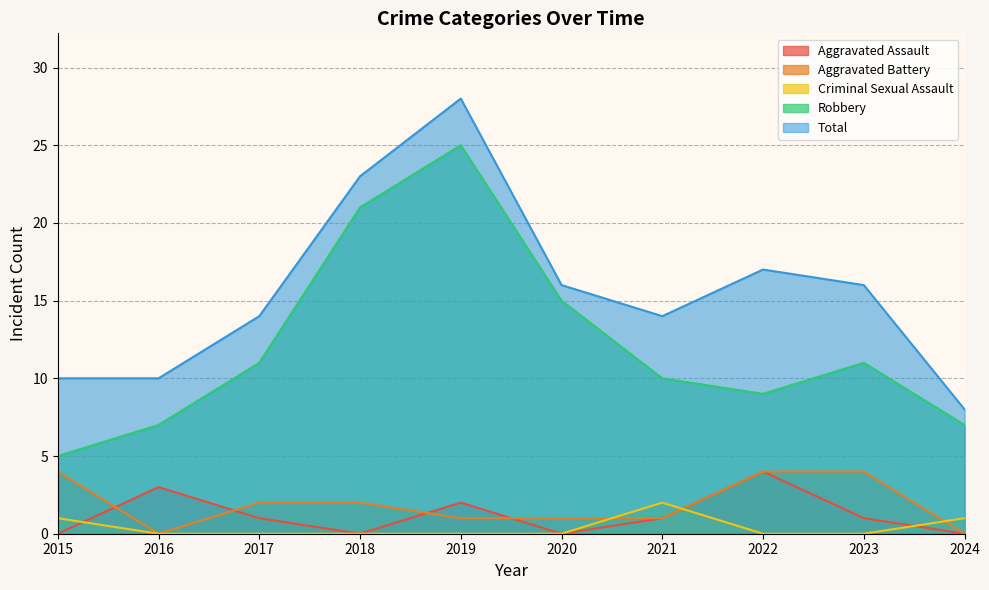

Count the Criminal Sexual Assault values in the range 0 to 1.

9